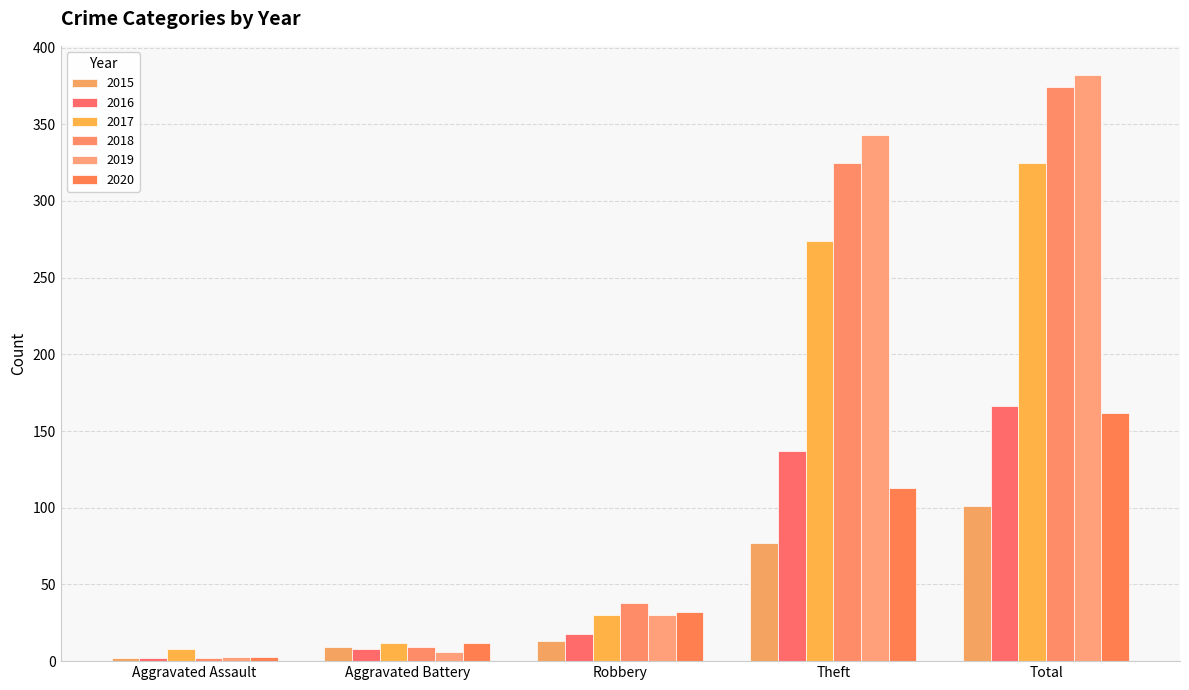

Which series has the widest spread of values?

2019